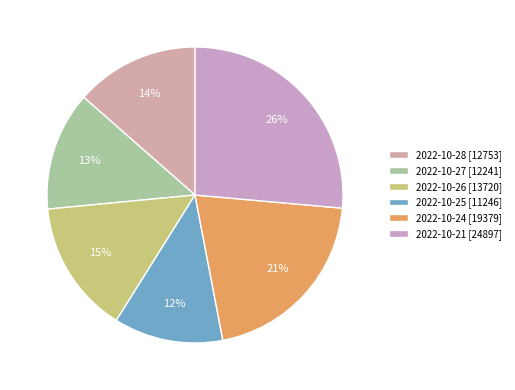

What is the smallest slice in the pie chart?

2022-10-25